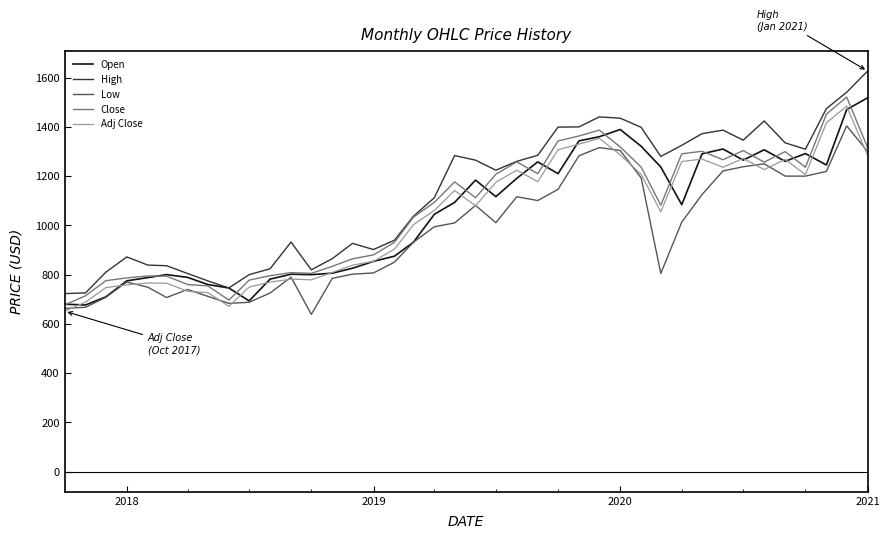

What is the sum of all Adj Close values?

41315.7